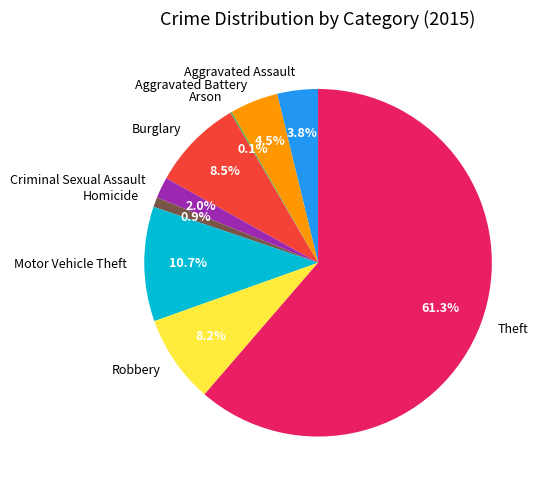

To the nearest percent, what percentage of the pie is Robbery?

8%